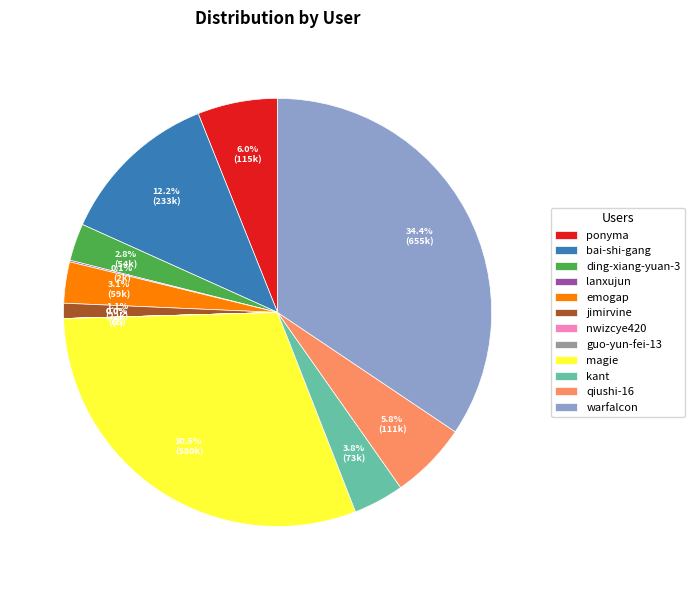

What is the largest slice in the pie chart?

warfalcon